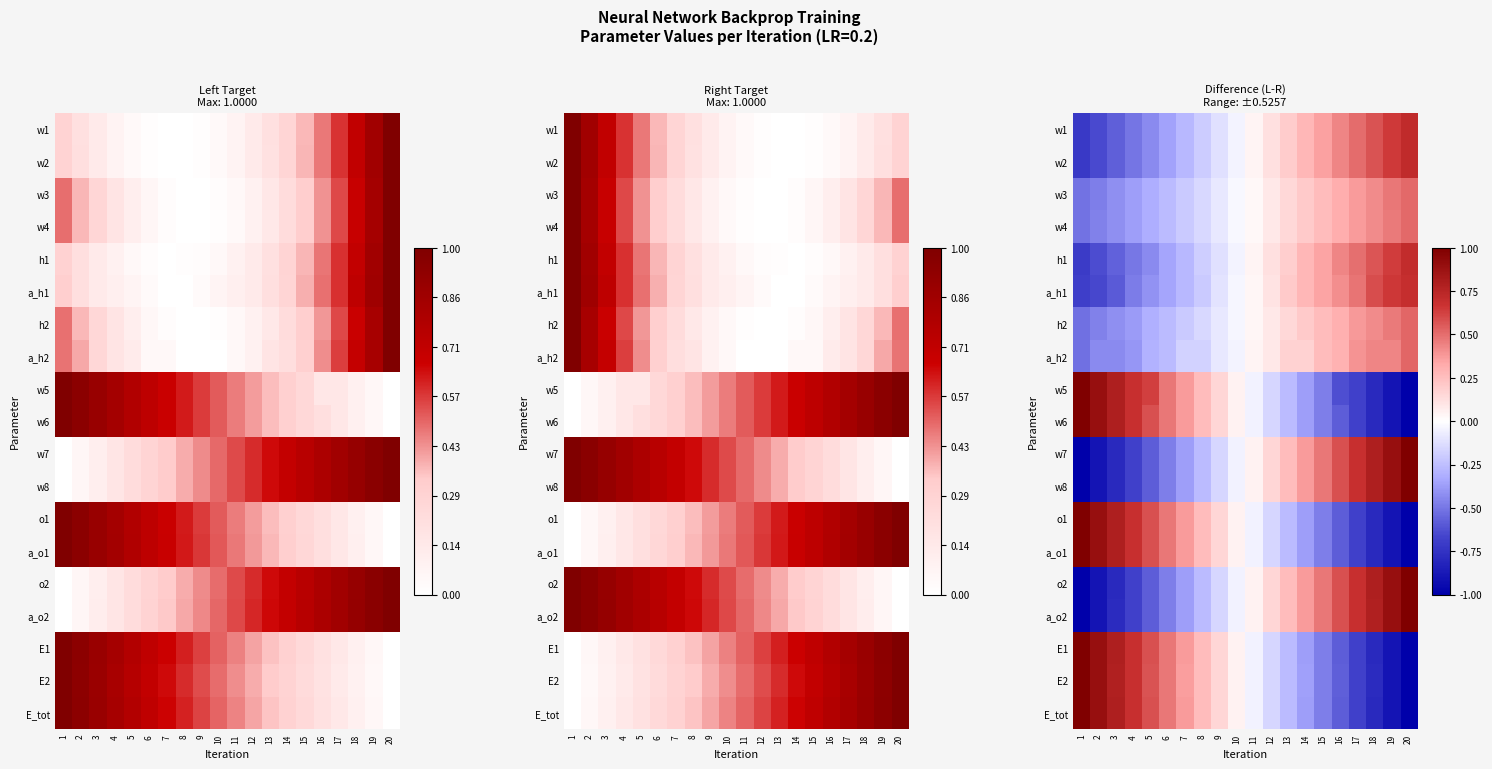

At how many categories does at least one series exceed 0?

20